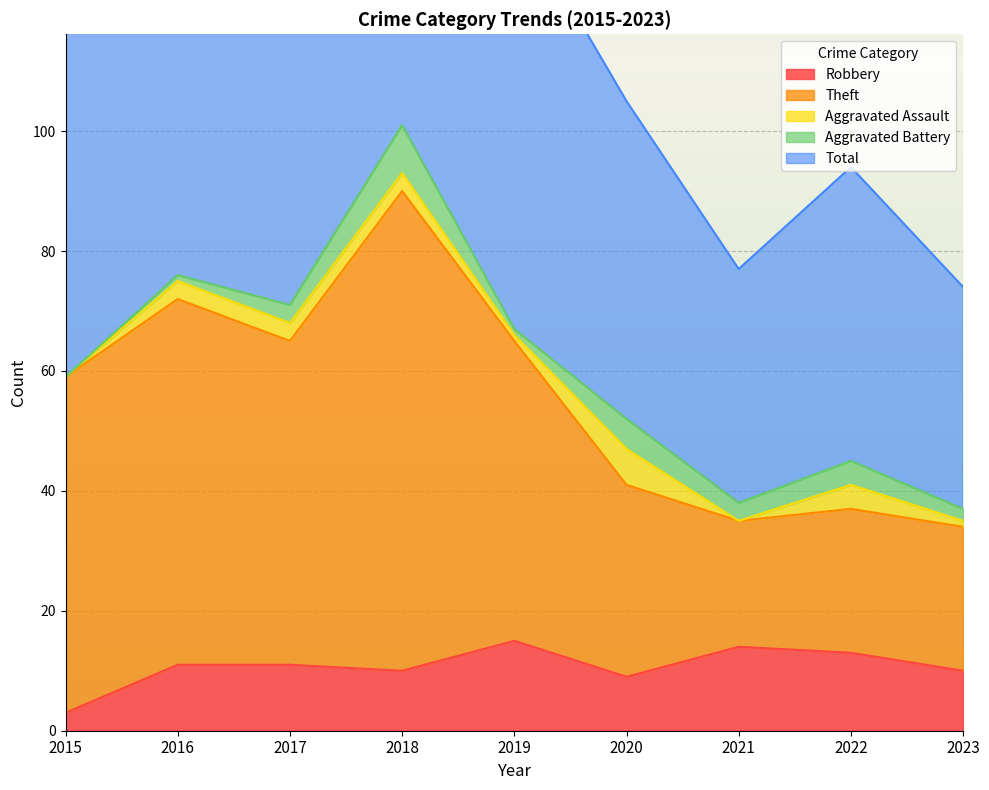

Is the value of Theft at 2023 greater than the value of Robbery at 2016?

Yes